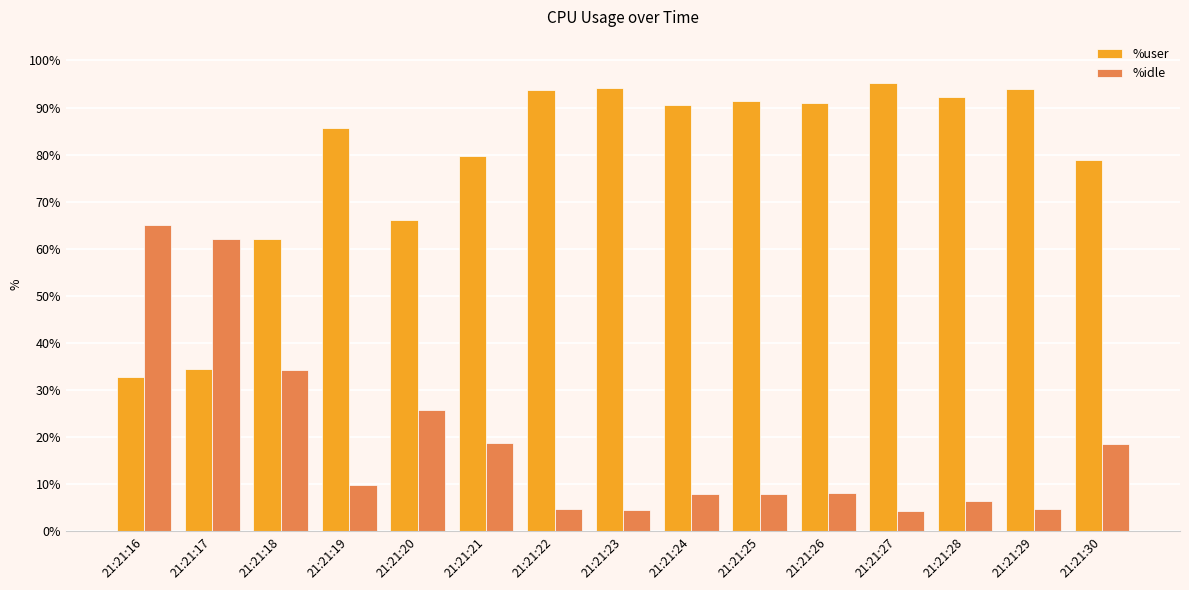

What is the average value of the %user series?

78.8